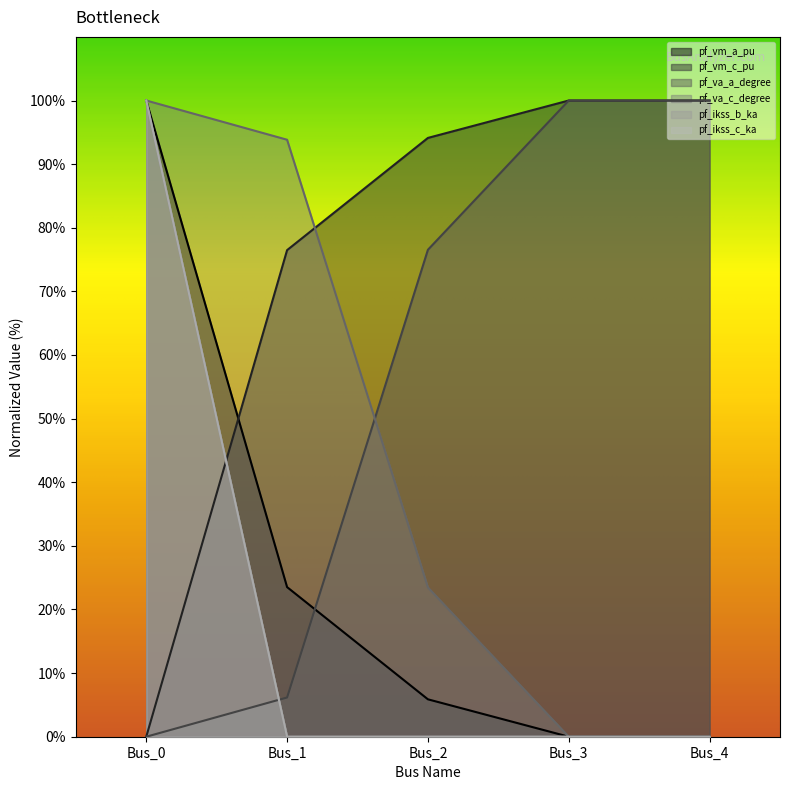

Rank the series by their maximum value, from highest to lowest.

pf_vm_a_pu, pf_vm_c_pu, pf_va_a_degree, pf_va_c_degree, pf_ikss_b_ka, pf_ikss_c_ka